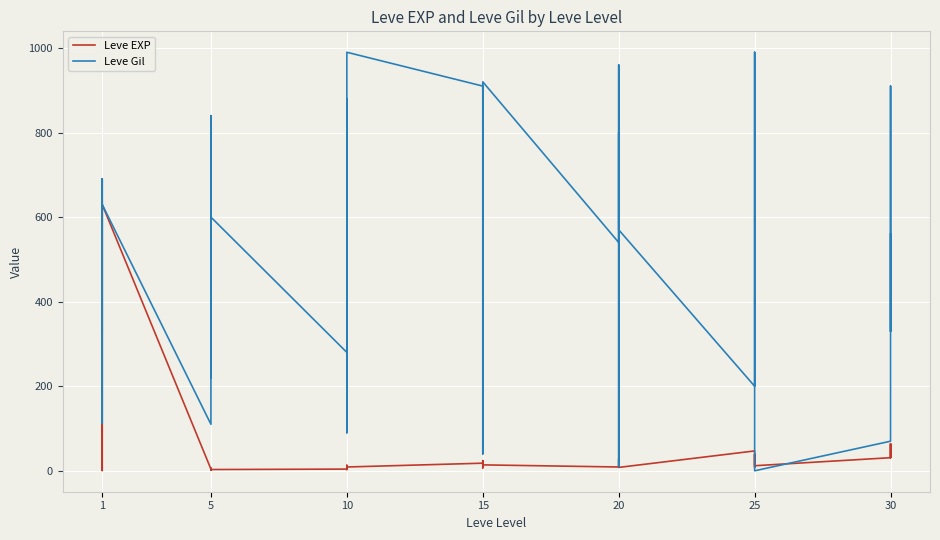

What is the total value across all series at 1?

331